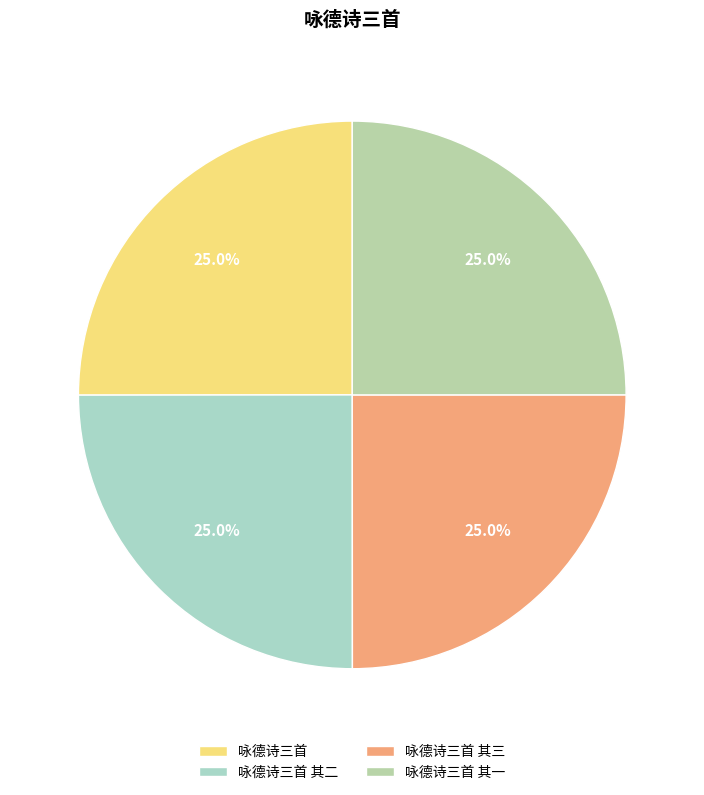

To the nearest percent, what portion does 咏德诗三首 represent?

25%